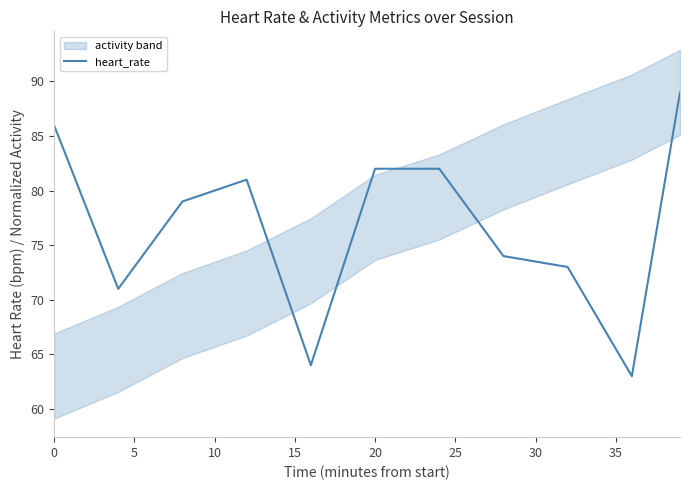

Reading left to right, transcribe all the data shown in this chart.

86	71	79	81	64	82	82	74	73	63	89